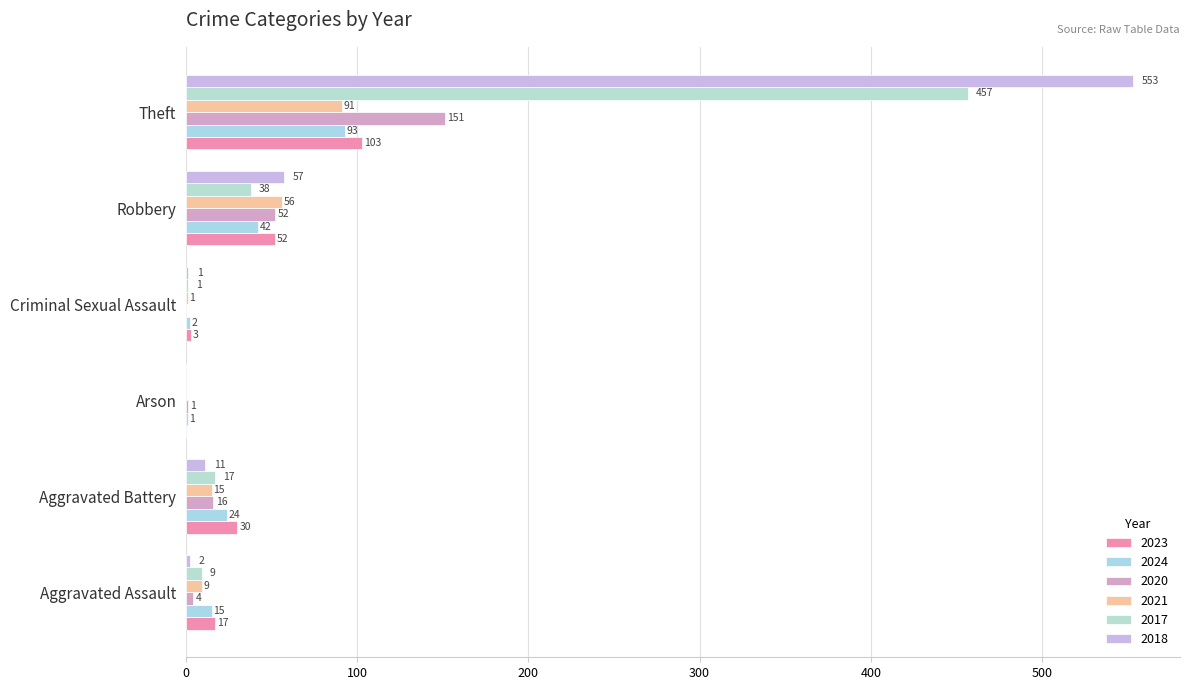

At Robbery, list the series in order from largest to smallest.

2018, 2021, 2023, 2020, 2024, 2017